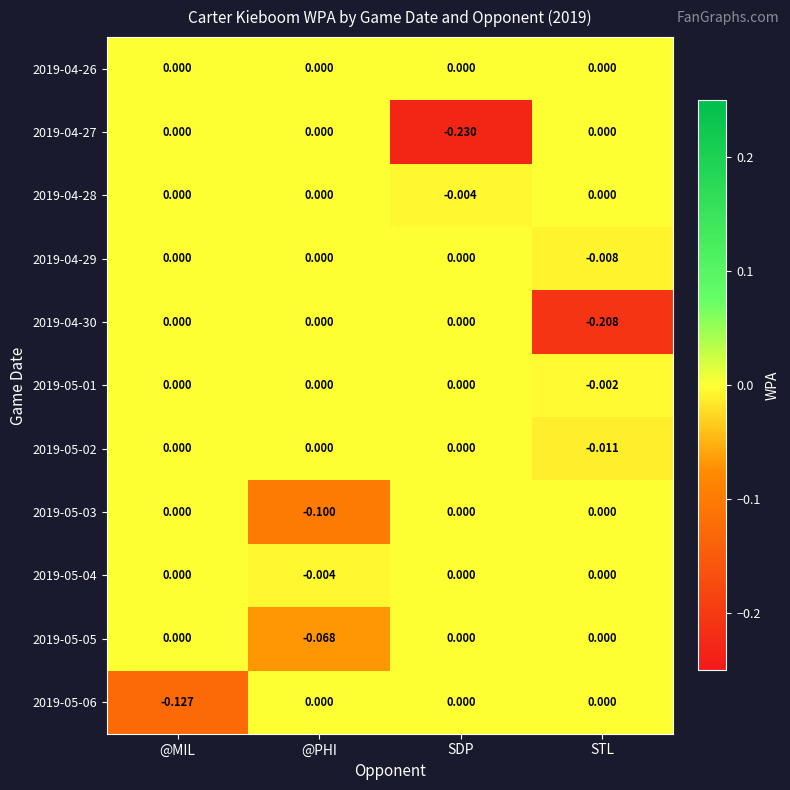

At which category does the chart reach its minimum across all series?

SDP